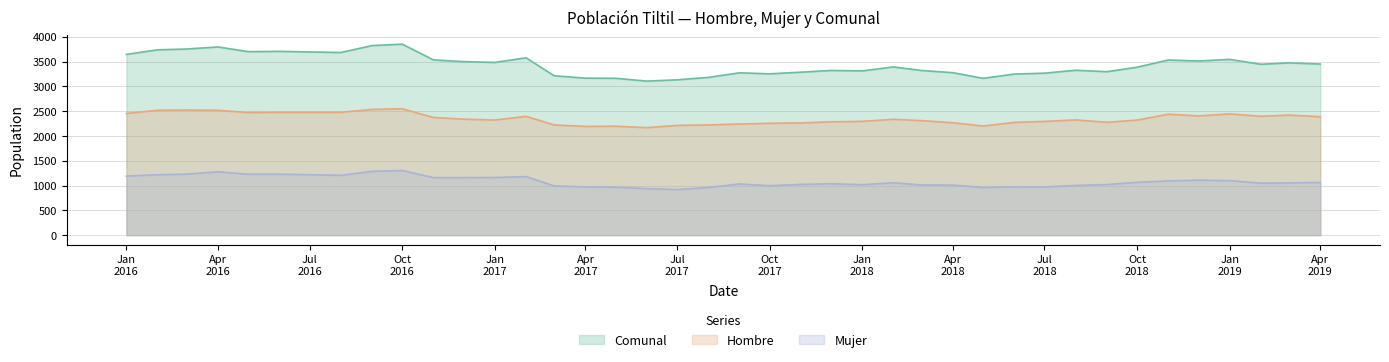

What is the difference between the maximum and minimum values in the Comunal series?

745